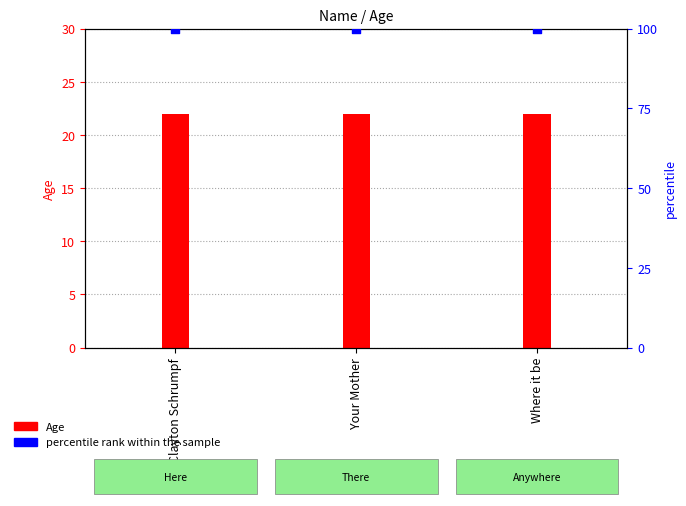

Which series has the largest Y range (max minus min)?

Age